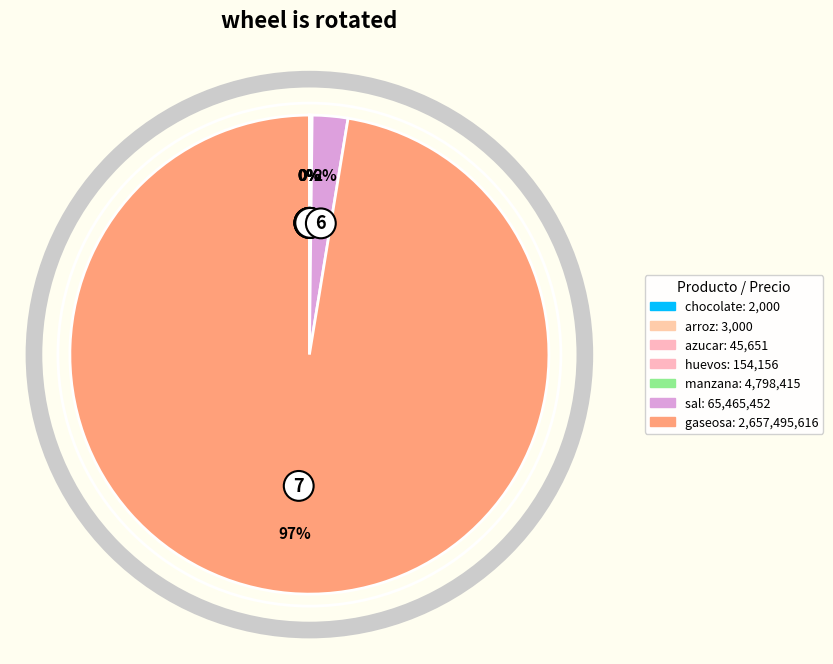

To the nearest percent, what is the average slice percentage?

14%